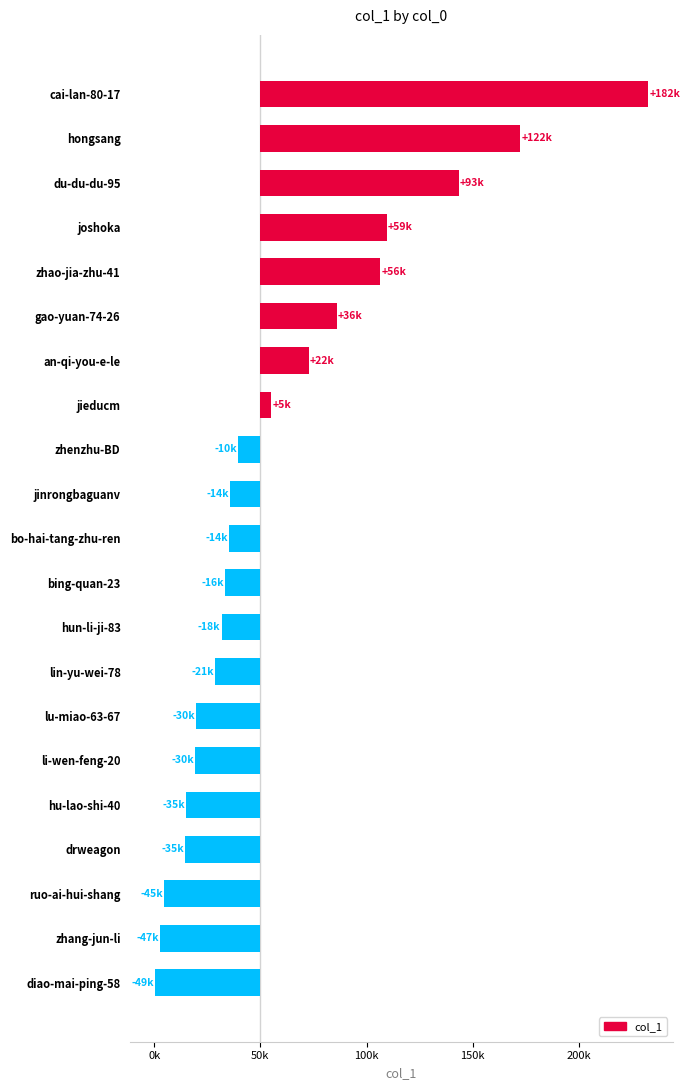

The value at lin-yu-wei-78 is -21471. True or false?

True